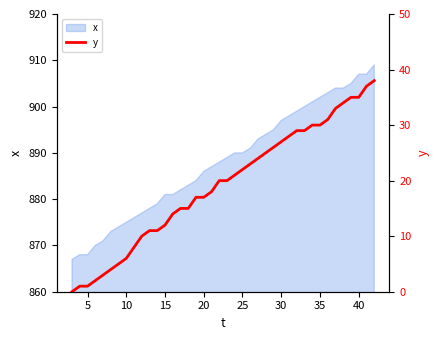

What is the maximum value for x?

909